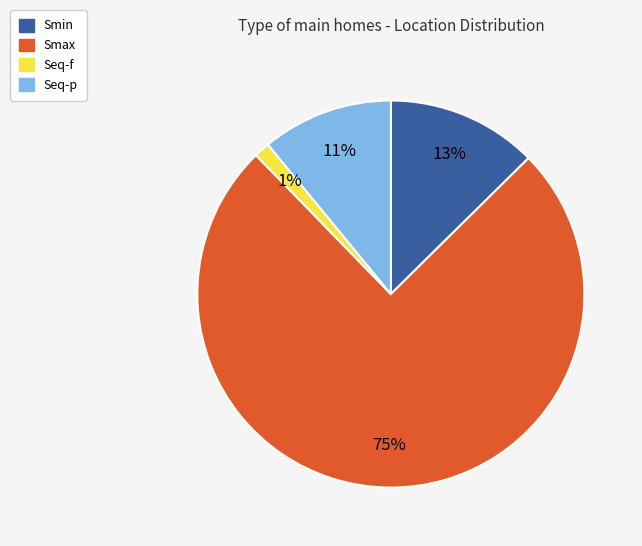

To the nearest percent, what portion does Seq-f represent?

1%